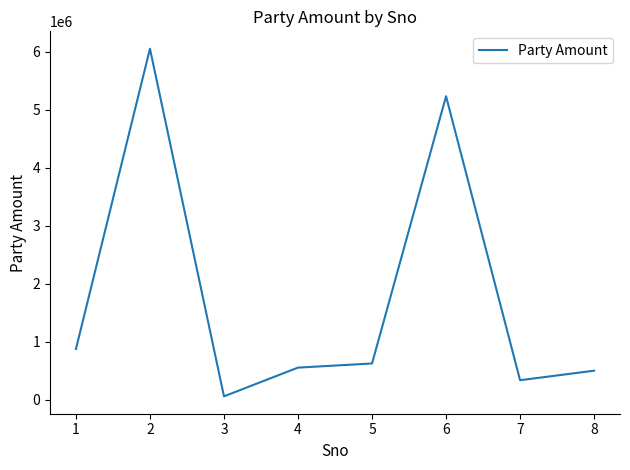

Rank the categories by value from highest to lowest.

2, 6, 1, 5, 4, 8, 7, 3